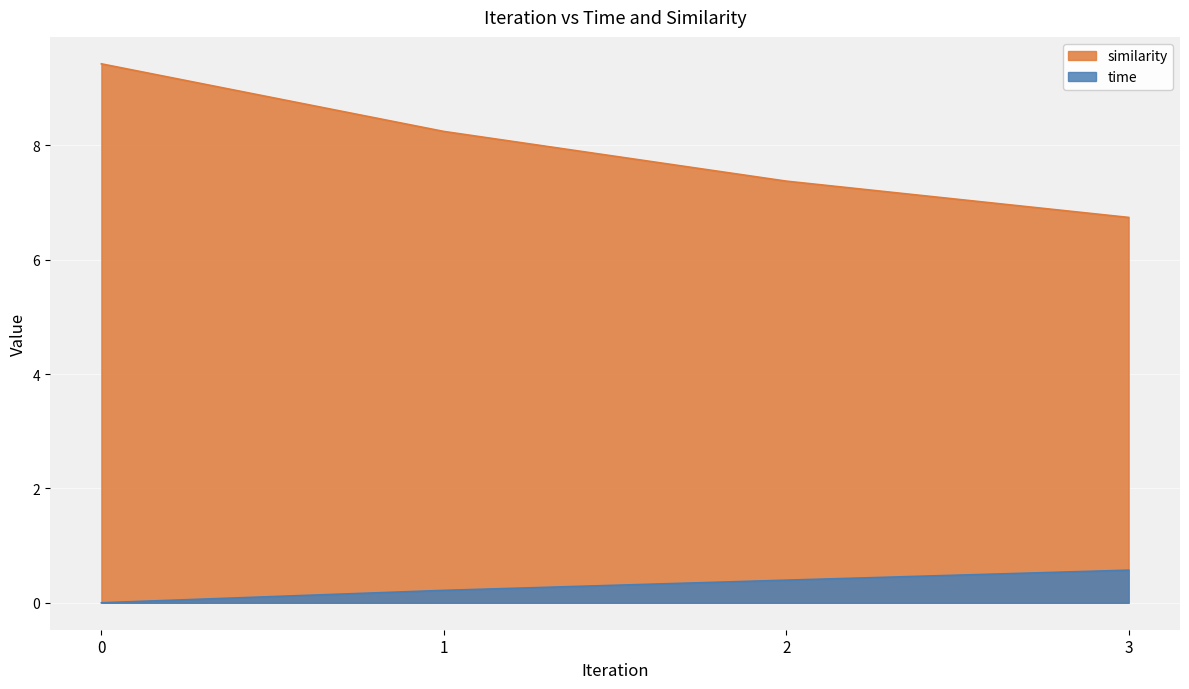

How many data points does each series have?

4